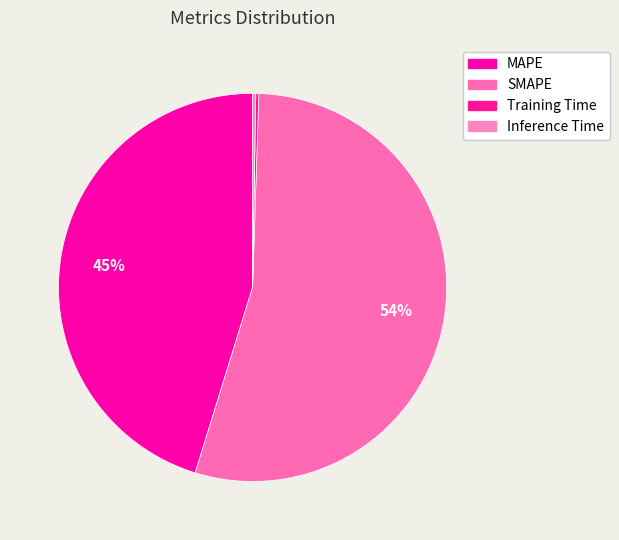

What portion of the pie excludes MAPE?

54.8%